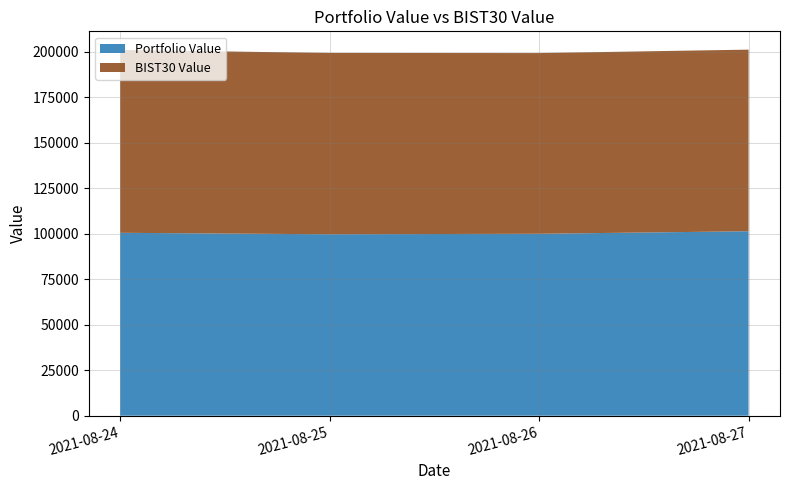

Reading left to right, transcribe all the data shown in this chart.

Portfolio Value: 100546.7	99745.3	100014.7	101401.0
BIST30 Value: 100532.9	99682.8	99340.3	99847.8